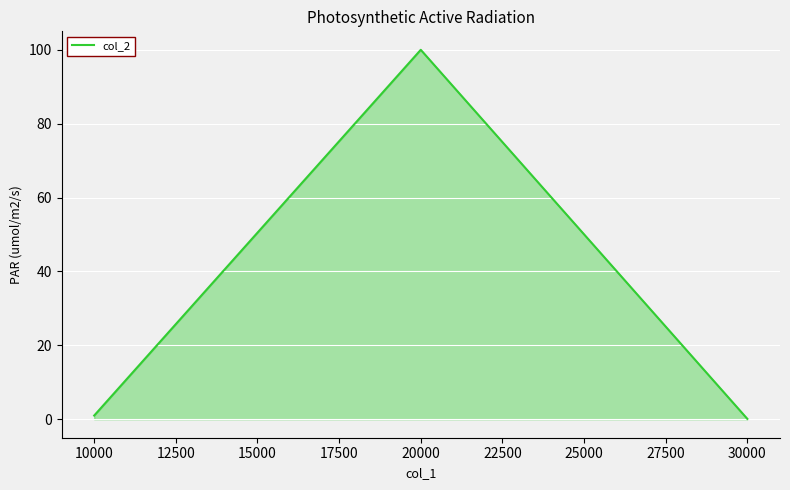

How many categories are shown in the chart?

3